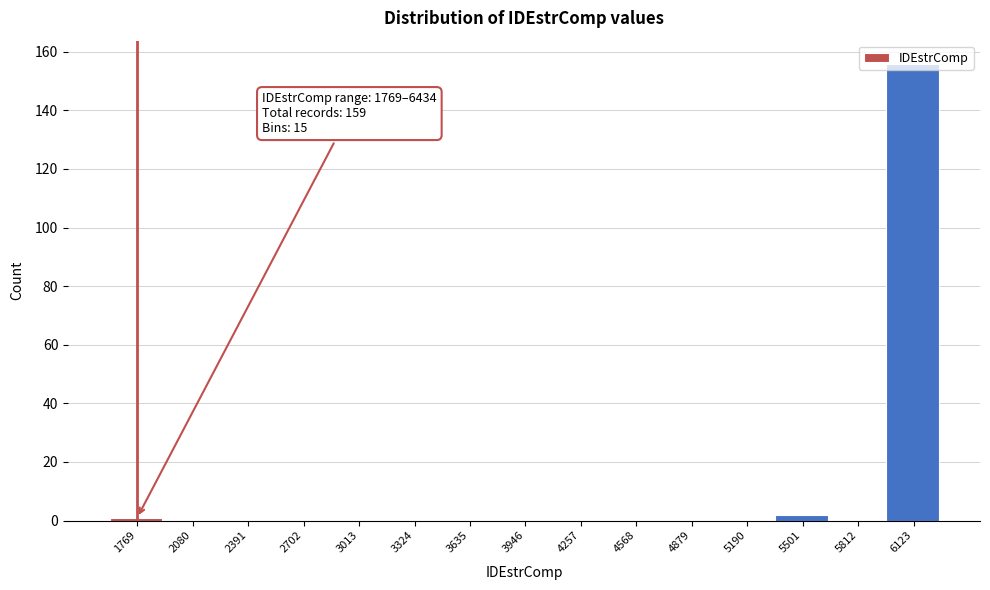

What is the change in value from 4257 to 6123?

+156